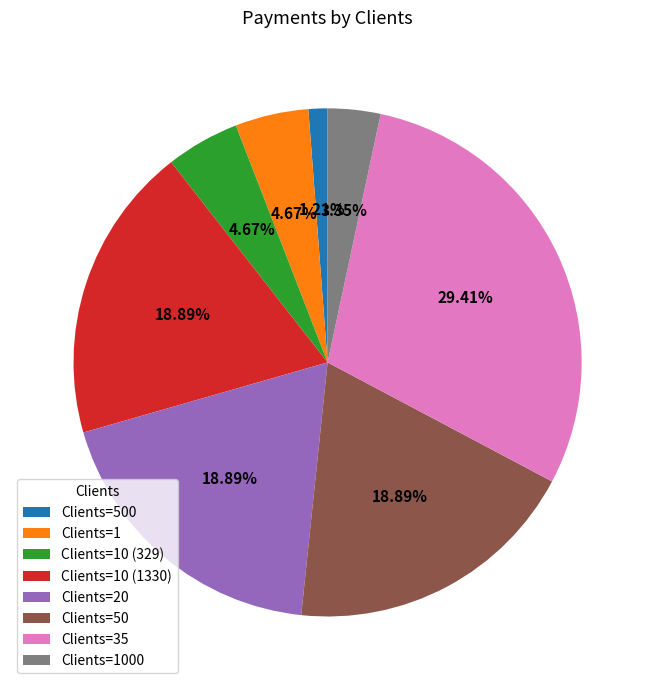

Which category has the biggest portion of the pie?

Clients=35